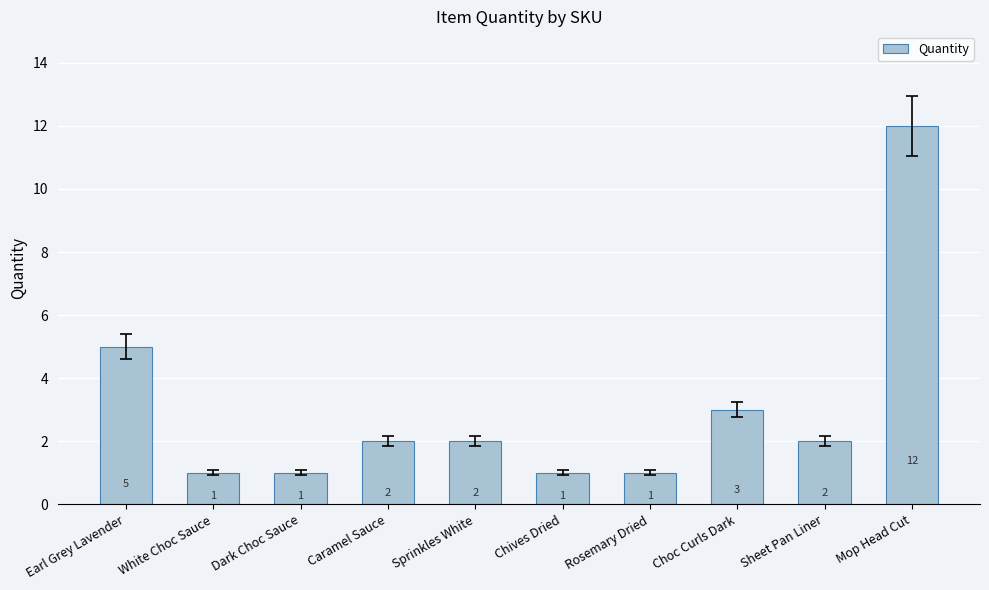

What is the difference between the maximum and second lowest values?

11